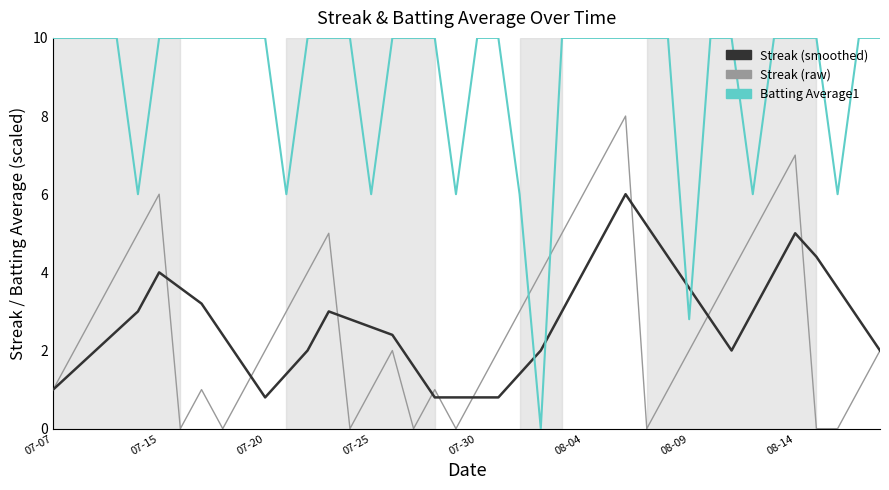

What is the greatest value displayed?

10.0